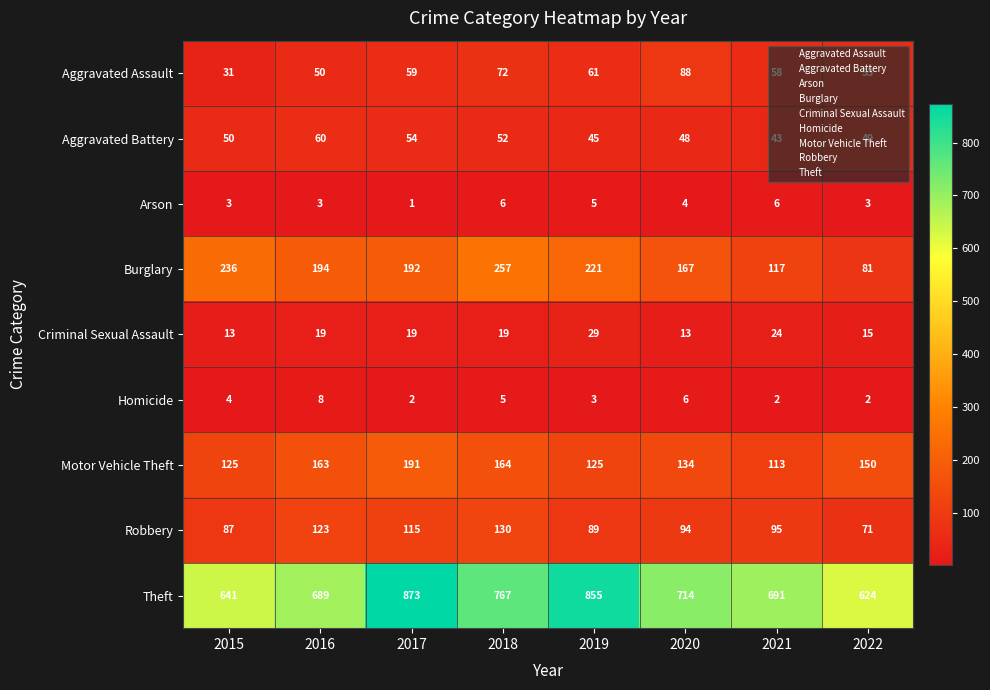

Which series has the largest range (max minus min)?

Theft